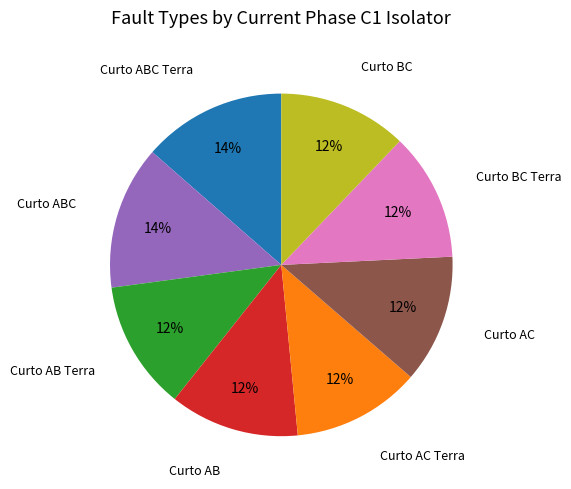

Does any single category account for the majority?

No